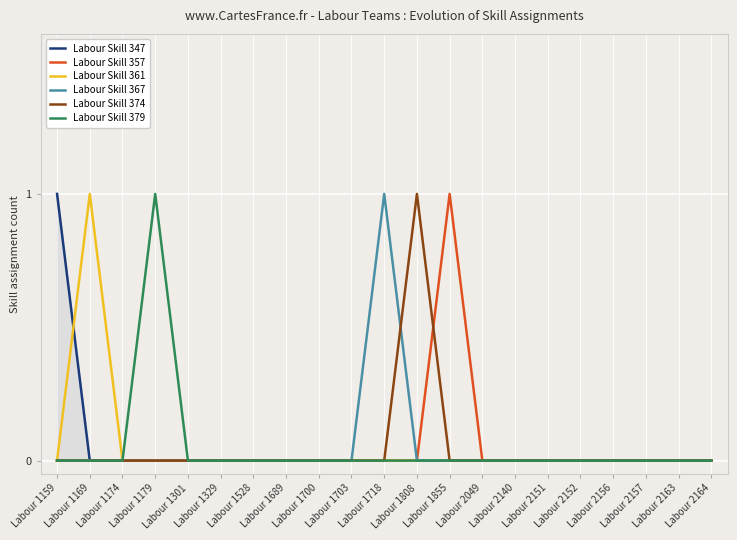

Which has a higher value, Labour 2151 or Labour 2049?

Labour 2151